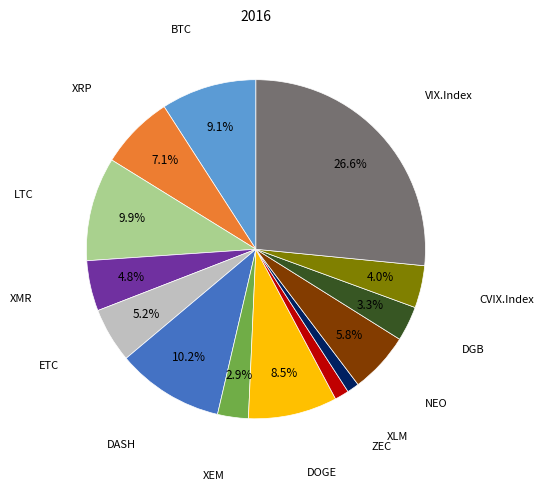

How many segments does this pie chart have?

14